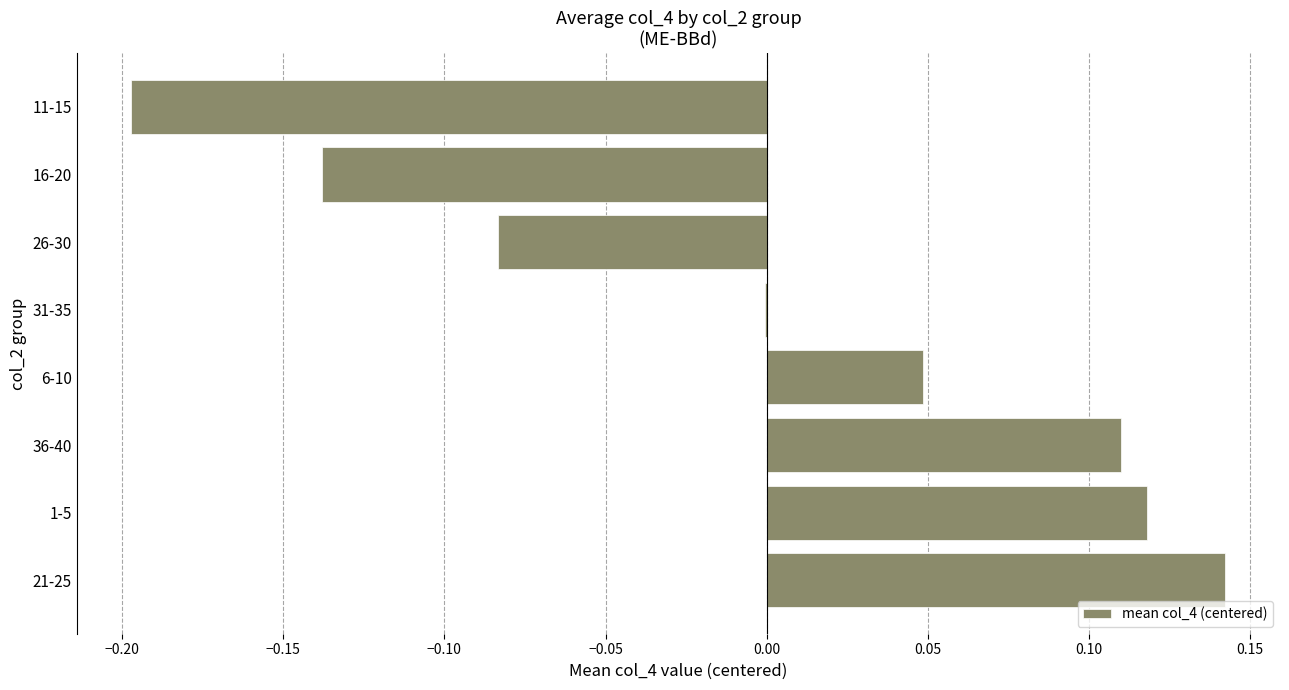

Which has a higher value, 36-40 or 21-25?

21-25